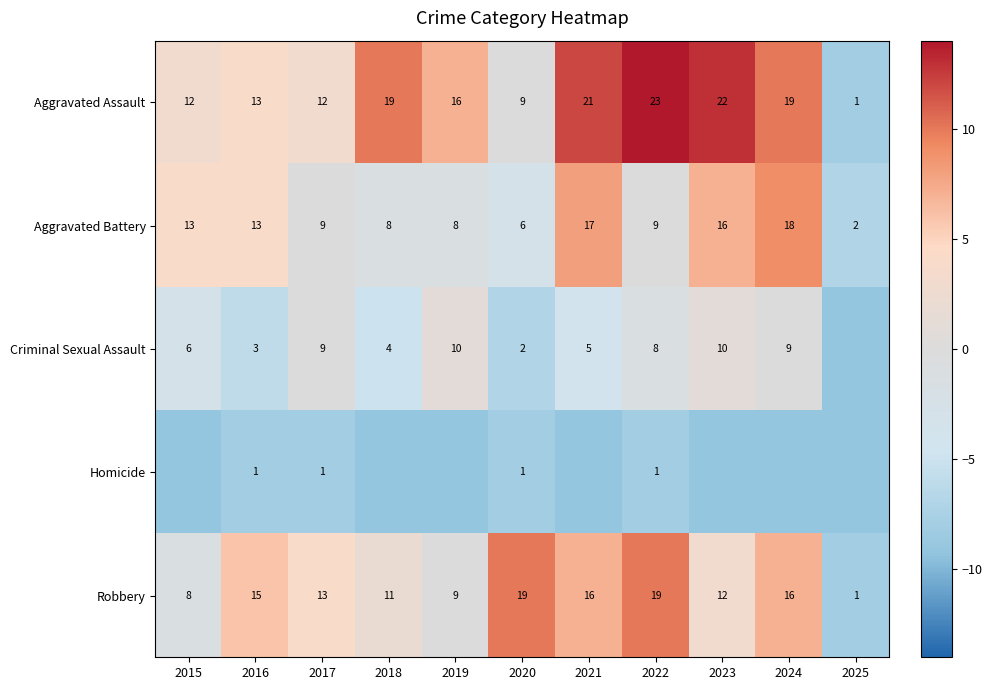

What value does the Aggravated Battery series have at 2015, to the nearest 10?

10